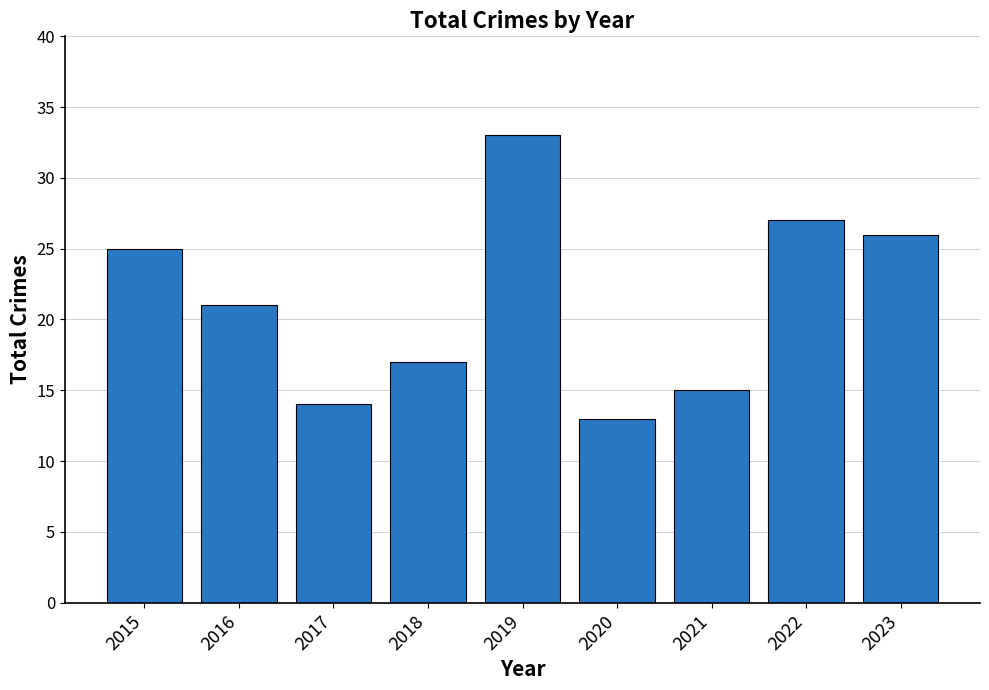

Reading left to right, list all the values displayed in this chart.

25	21	14	17	33	13	15	27	26